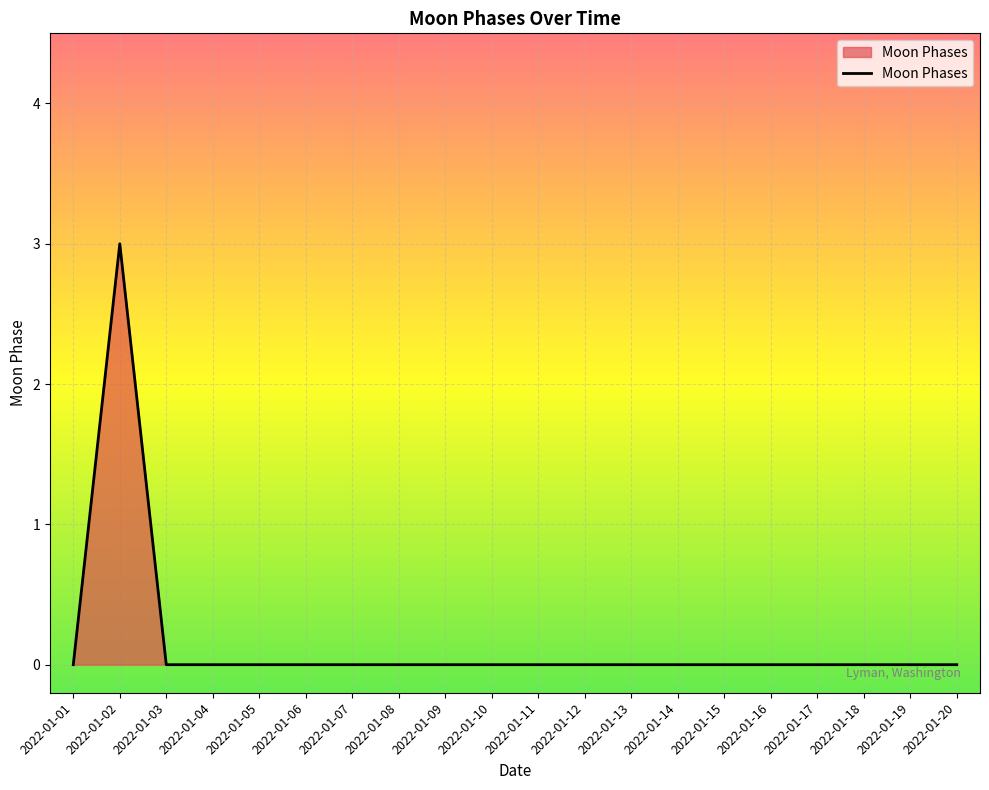

At which category does the chart reach its peak across all series?

2022-01-02